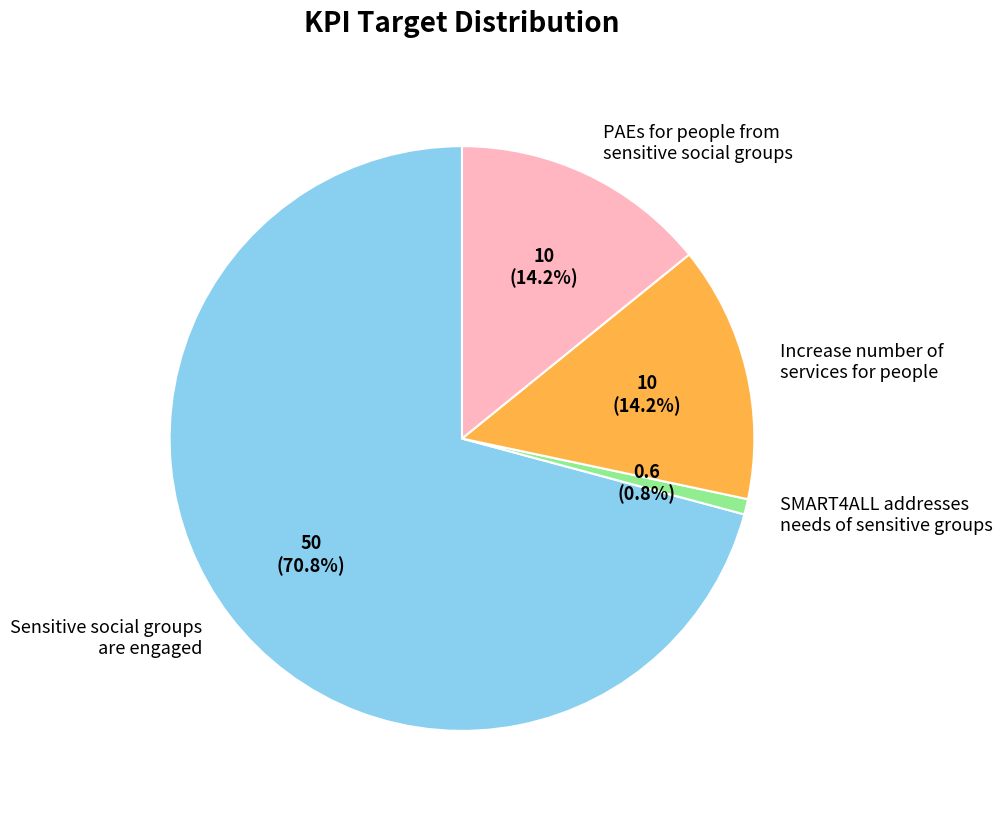

What is the ratio of the value at PAEs for people from sensitive social groups to the value at Increase number of services for people?

1.0